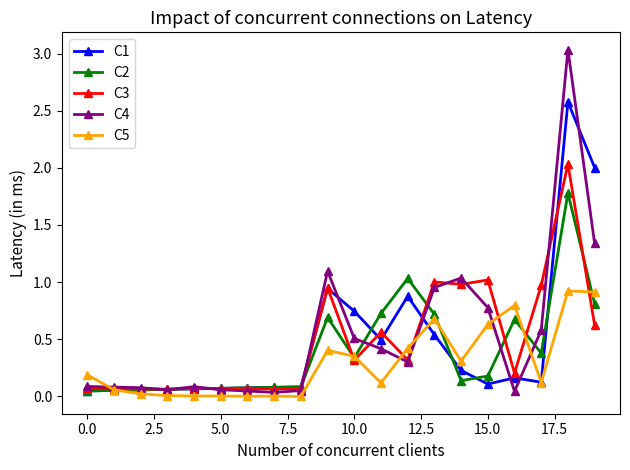

What is the highest value of the C1 series?

2.6